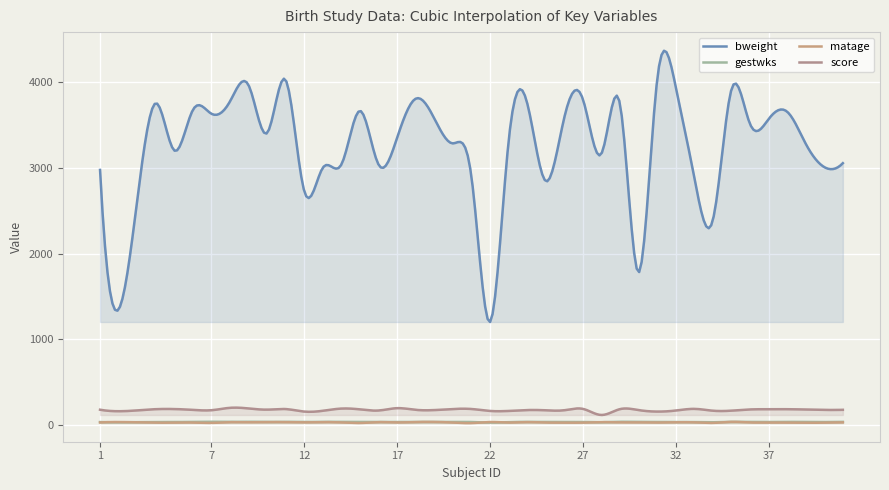

Where is the first local maximum for gestwks?

4